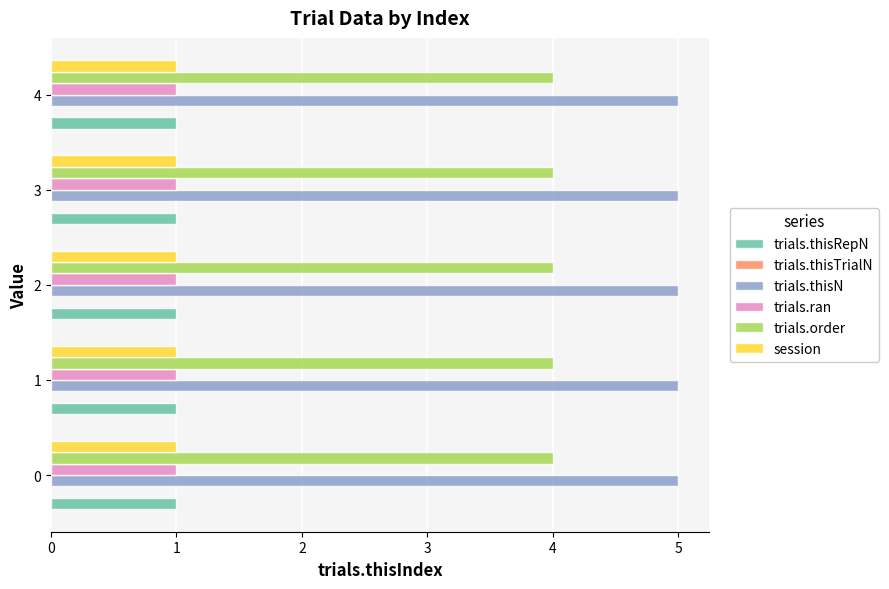

What is the spread (max minus min) of values at 2?

4